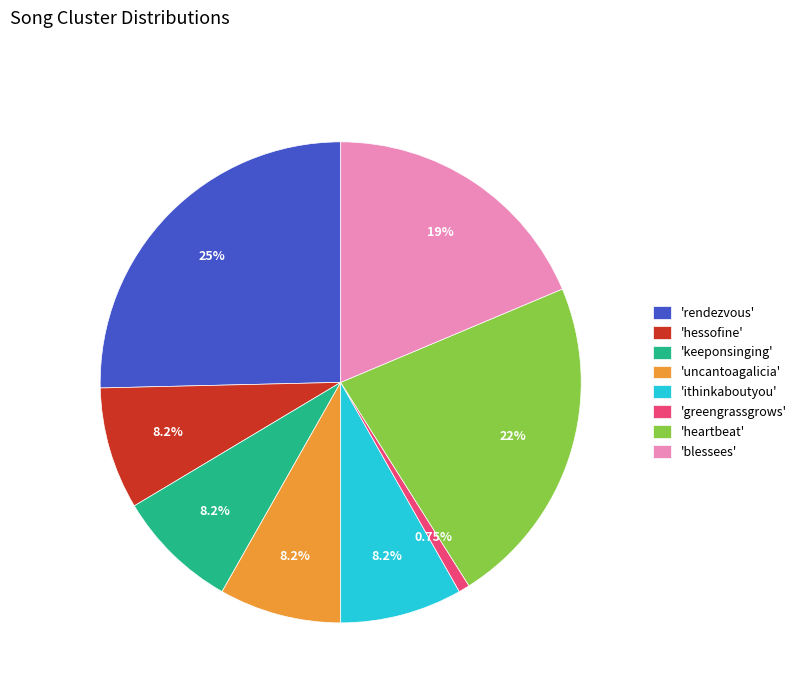

Which category has the smallest portion of the pie?

'greengrassgrows'